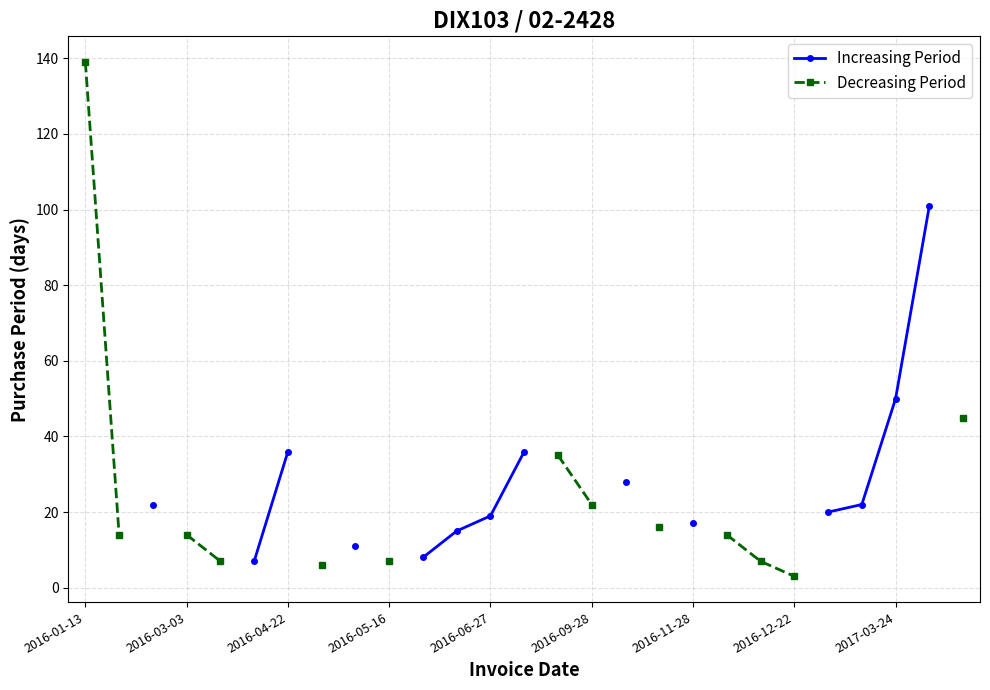

What are all the series names shown in the legend?

Increasing Period, Decreasing Period